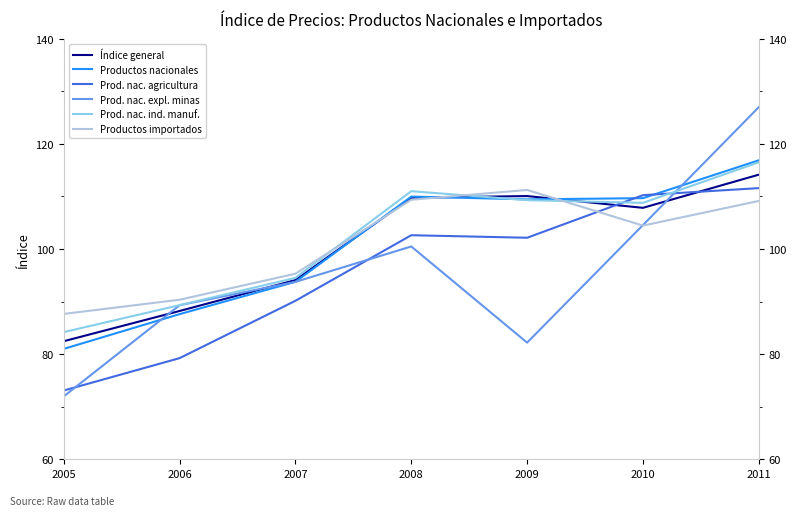

What is the difference between the highest and lowest values at 2009?

29.0